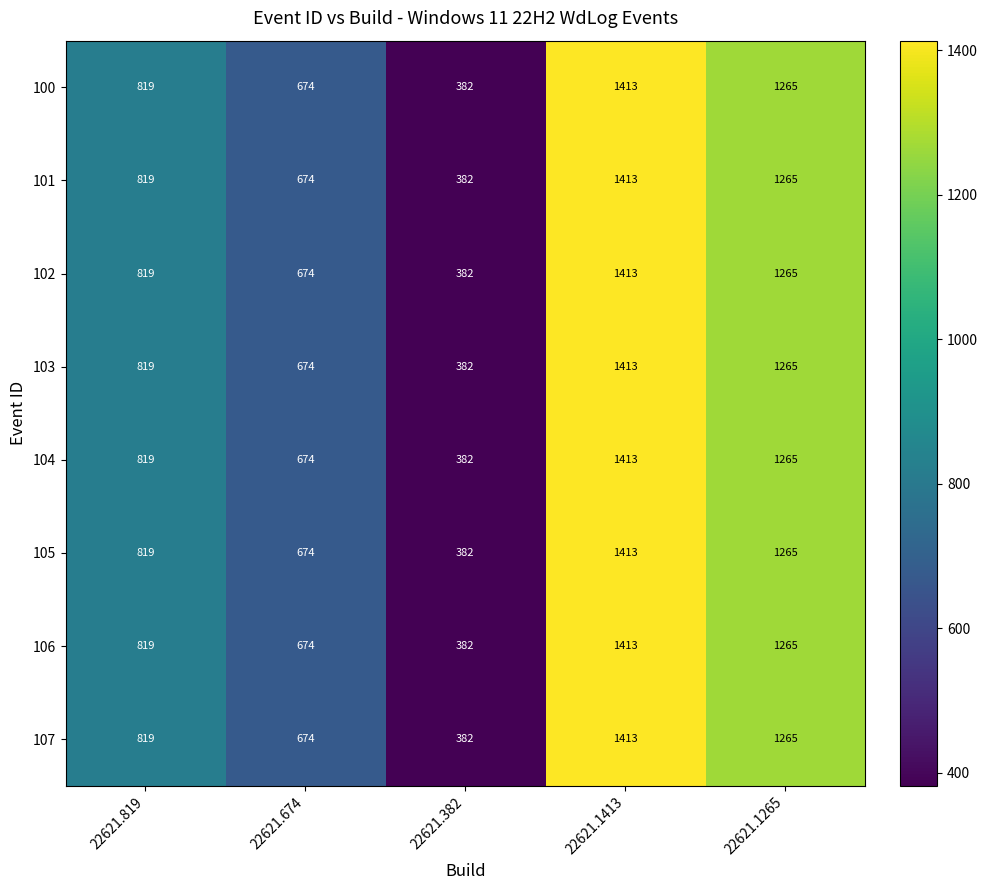

Rank the categories by 107 value from highest to lowest.

22621.1413, 22621.1265, 22621.819, 22621.674, 22621.382